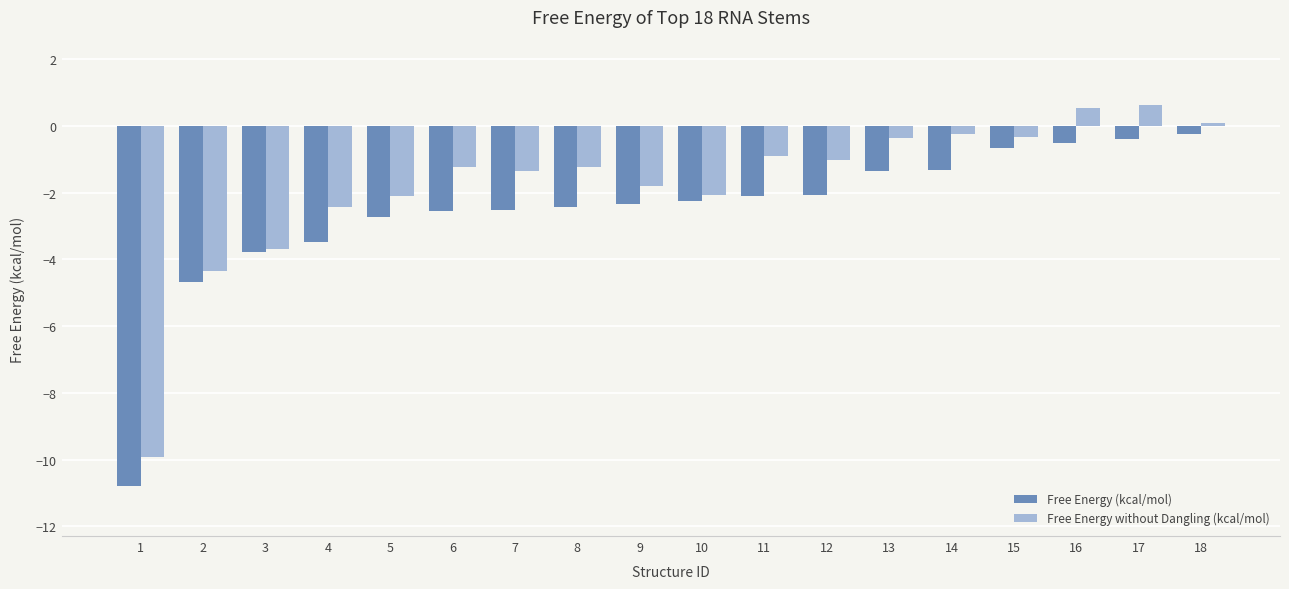

Which category has the lowest value in the Free Energy without Dangling (kcal/mol) series?

1